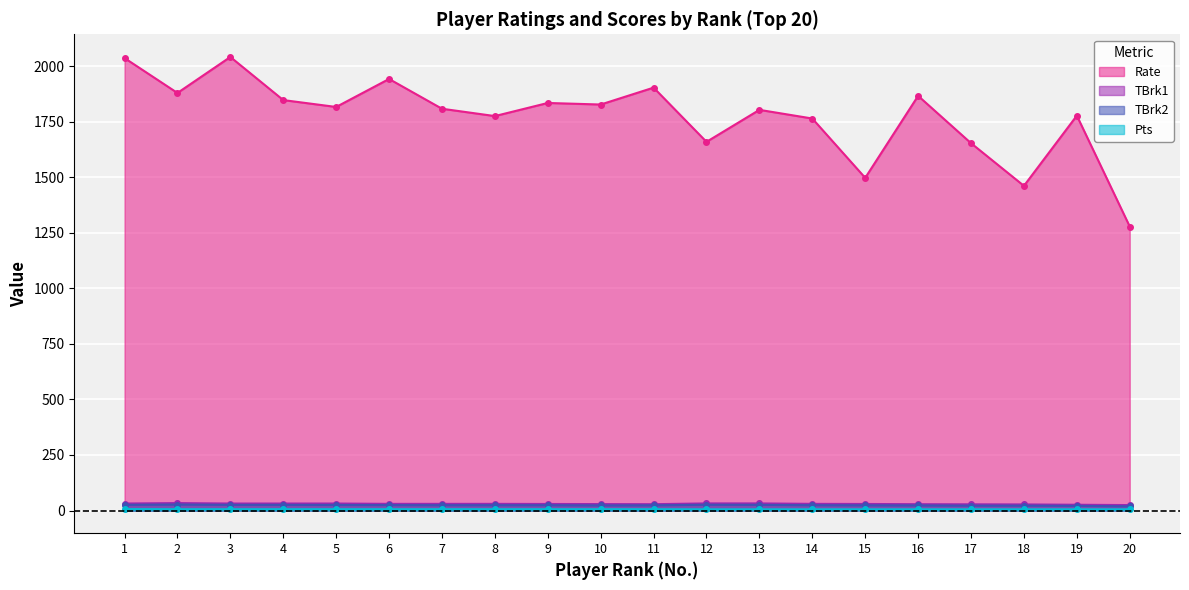

What is the spread (max minus min) of values at 2?

1873.0